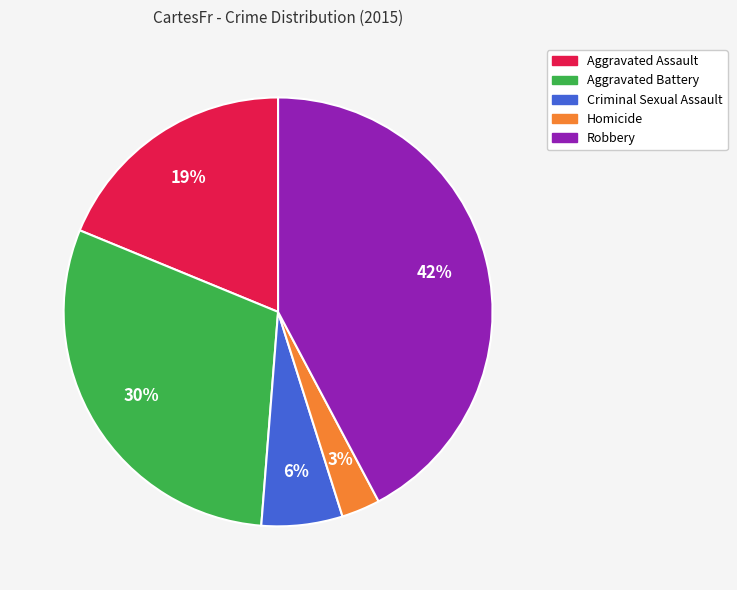

To the nearest percent, what is the average slice percentage?

20%